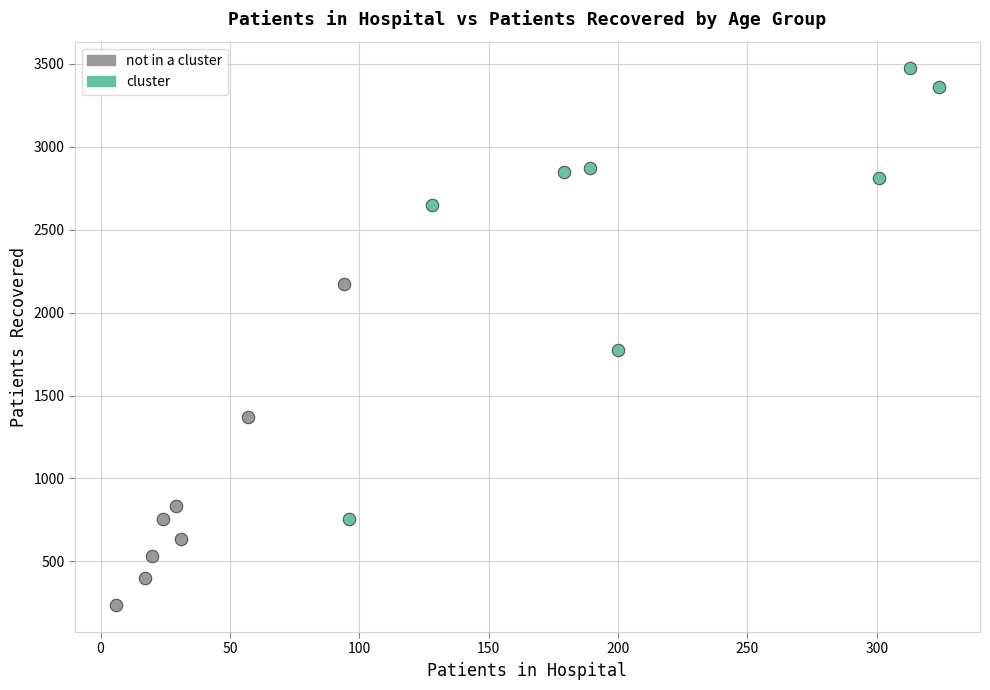

Which series contains the lowest Y value?

not in a cluster